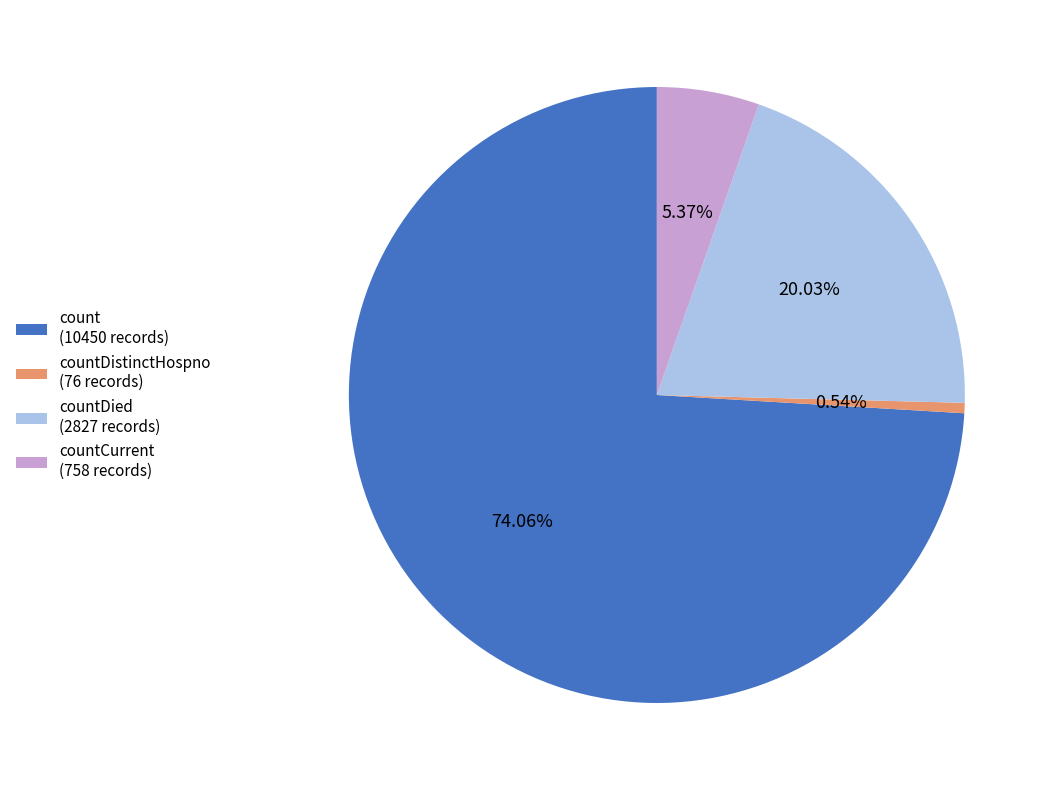

Approximately how many times larger is the value at count (10450 records) compared to countDied (2827 records)?

3.7